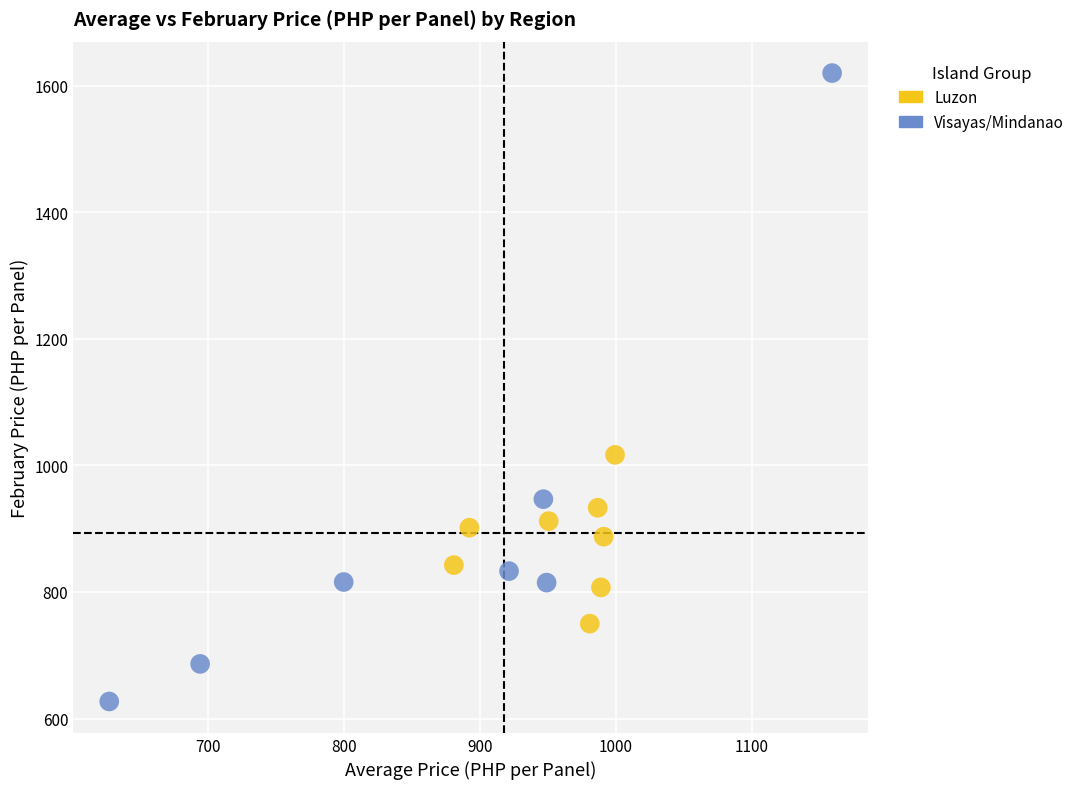

Which series has the widest spread of Y values?

Visayas/Mindanao